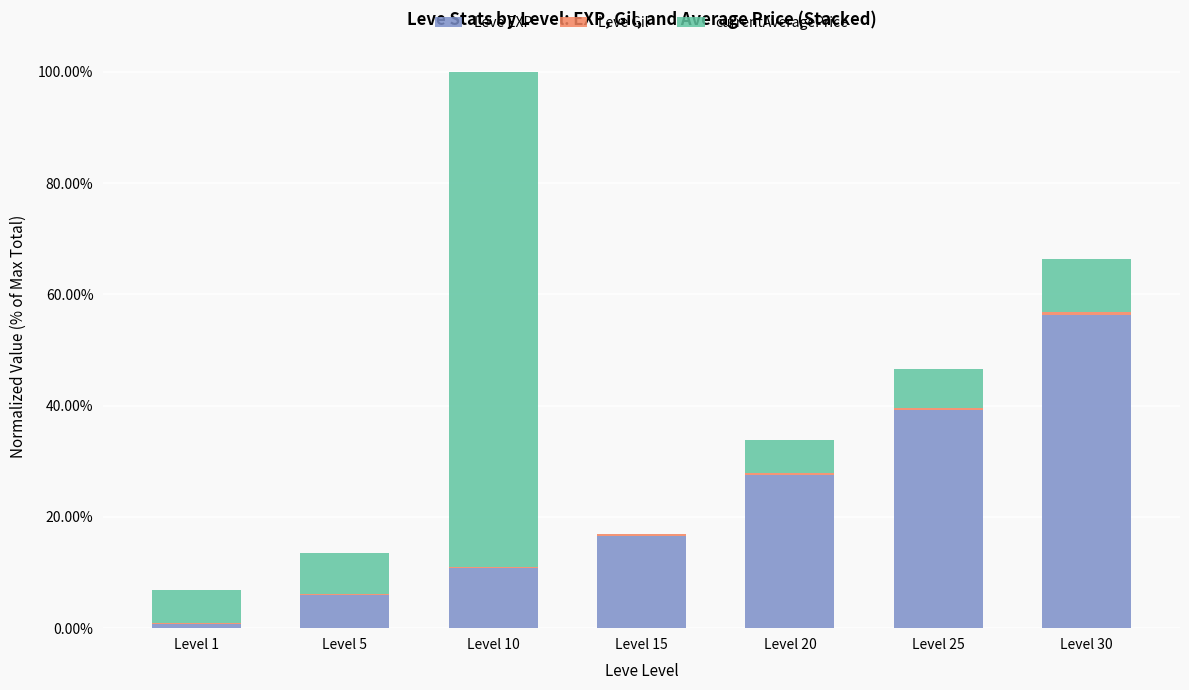

Rank the series by their average value, from highest to lowest.

Leve EXP, currentAveragePrice, Leve Gil